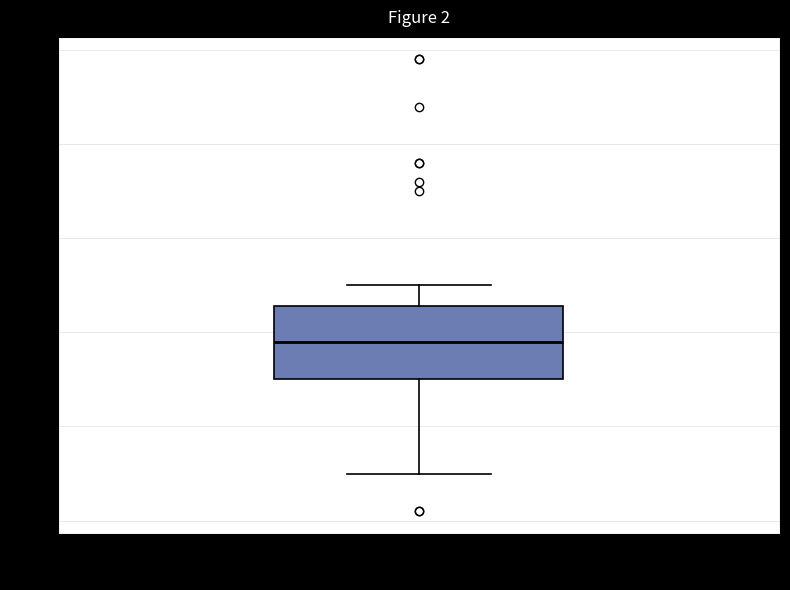

Read this box plot against the y-axis: the position of the median line, the range covered by the box, and the ends of both whiskers. The values are not printed on the chart, so give them approximately, as read against the axis.

median 19, box 15 to 23, whiskers 5 to 25